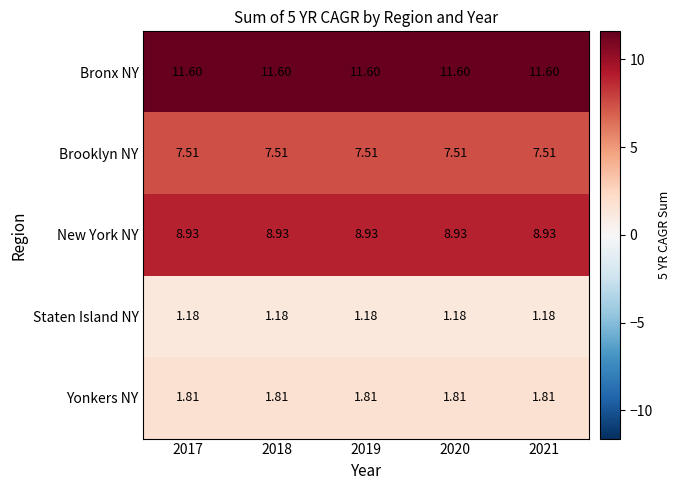

Rank the series by their maximum value, from lowest to highest.

Staten Island NY, Yonkers NY, Brooklyn NY, New York NY, Bronx NY